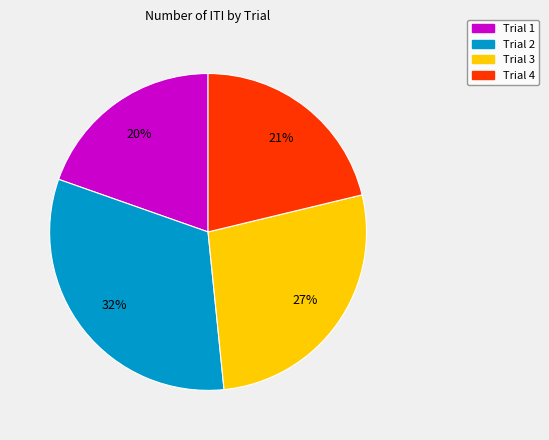

Is the sum of Trial 3 and Trial 4 greater than half?

No